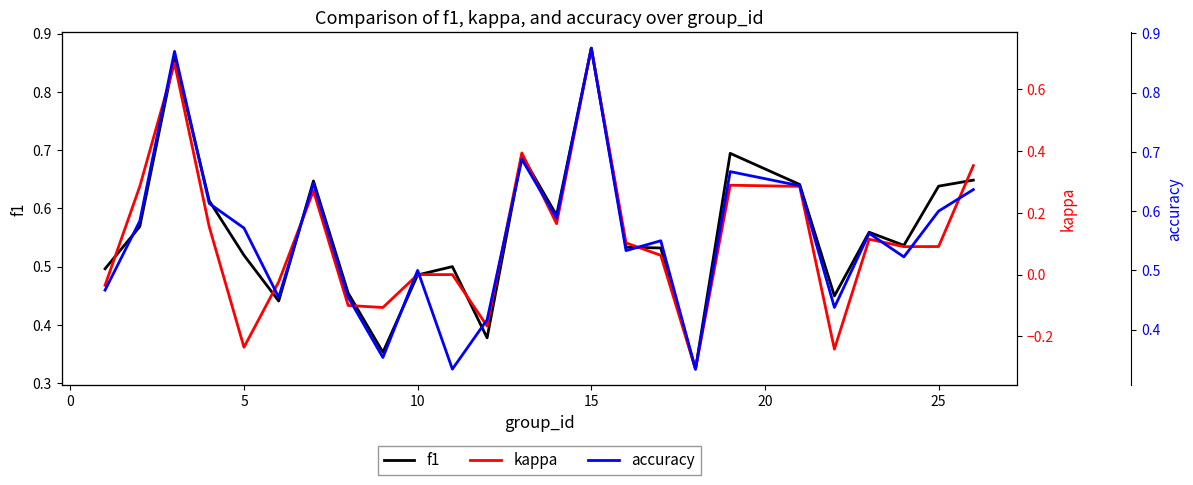

Is the value of kappa at 17 greater than the value of f1 at −5?

No